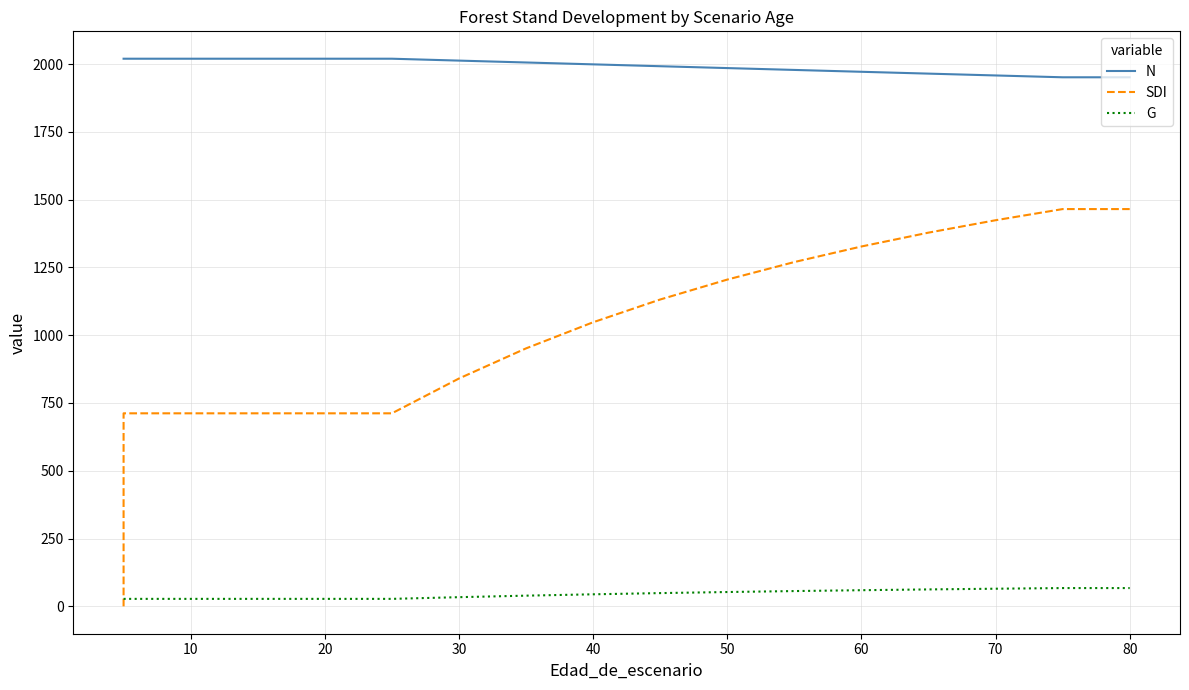

Is it true that N equals 2841.6 at 70?

False